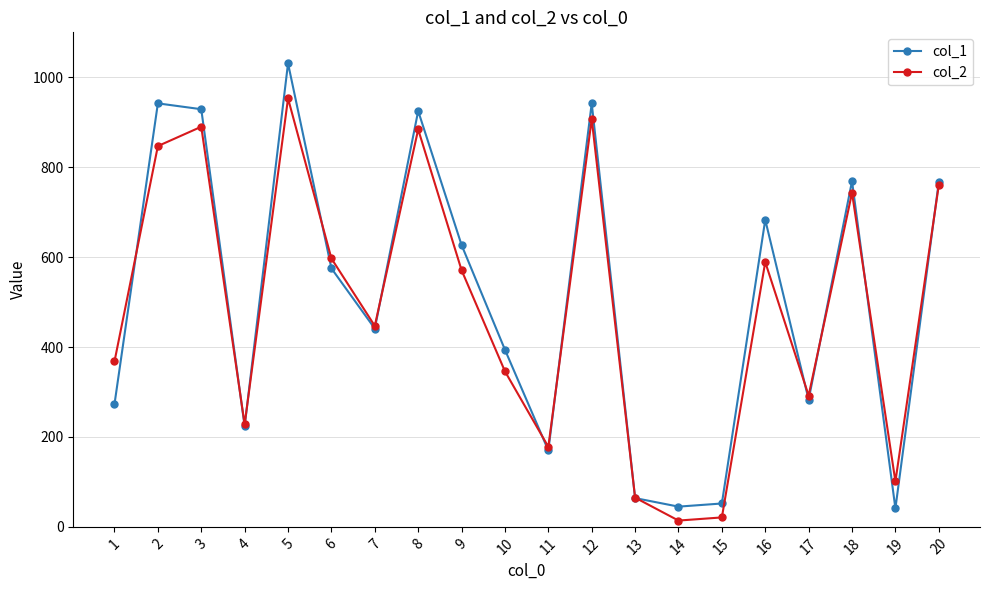

Between which two adjacent categories do col_1 and col_2 first intersect?

1 and 2